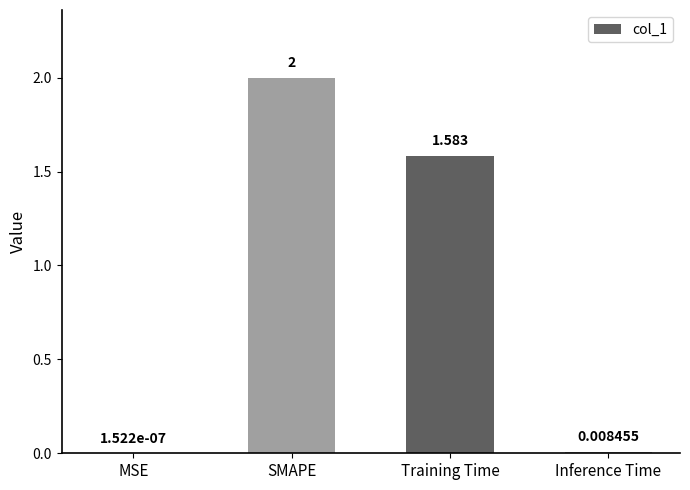

How many data points does each series have?

4